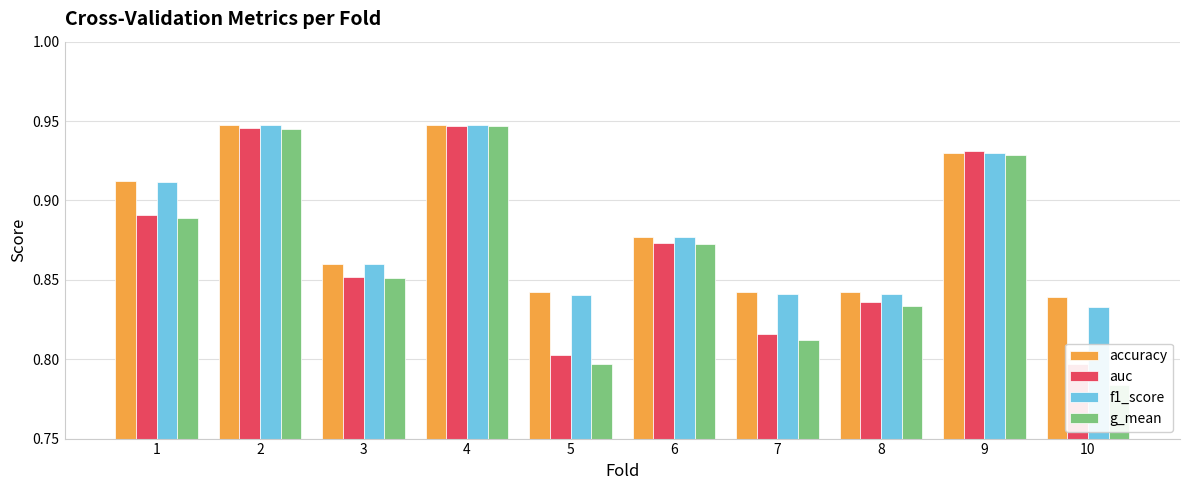

Reading left to right, list all the values displayed in this chart.

accuracy: 0.9	0.9	0.9	0.9	0.8	0.9	0.8	0.8	0.9	0.8
auc: 0.9	0.9	0.9	0.9	0.8	0.9	0.8	0.8	0.9	0.8
f1_score: 0.9	0.9	0.9	0.9	0.8	0.9	0.8	0.8	0.9	0.8
g_mean: 0.9	0.9	0.9	0.9	0.8	0.9	0.8	0.8	0.9	0.8